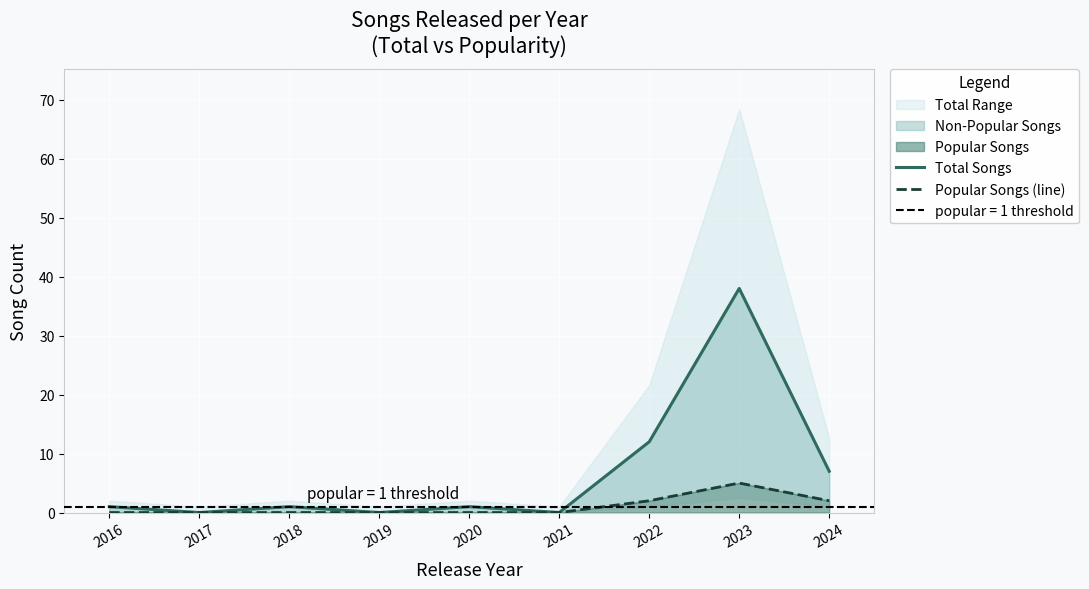

At which label does Popular Songs (line) reach its peak?

2023